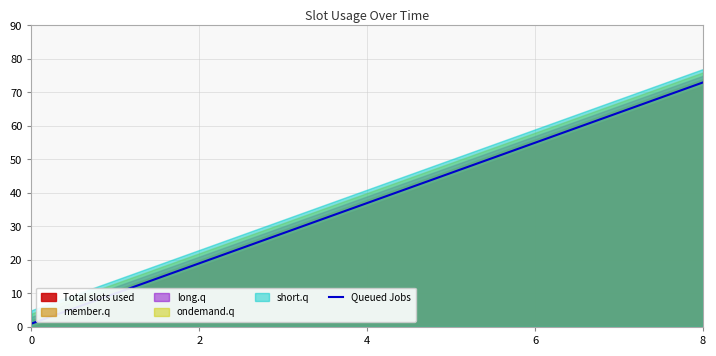

The chart shows a value of 13 at 6. True or false?

False